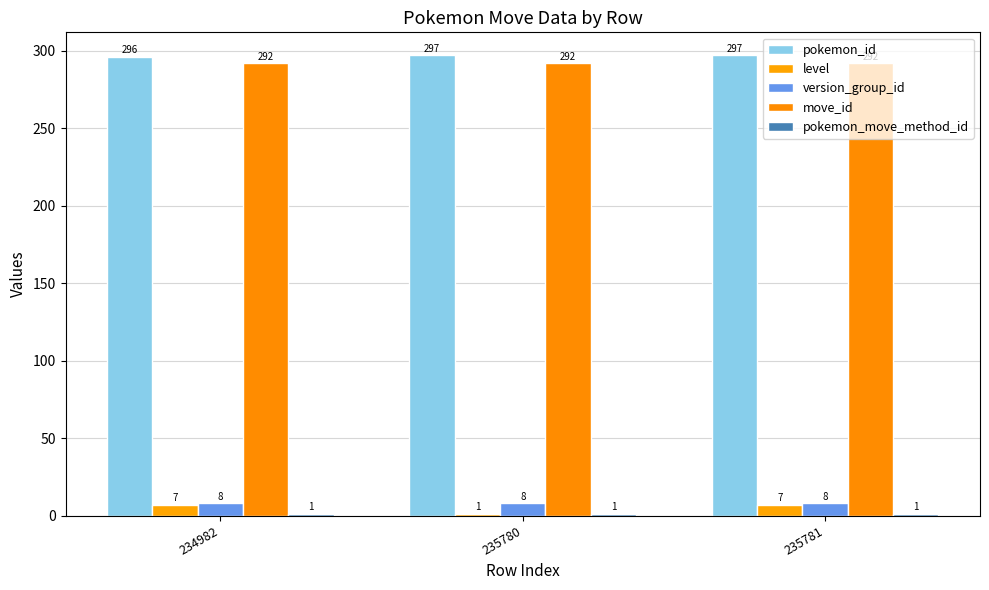

What is the highest value of the level series?

7